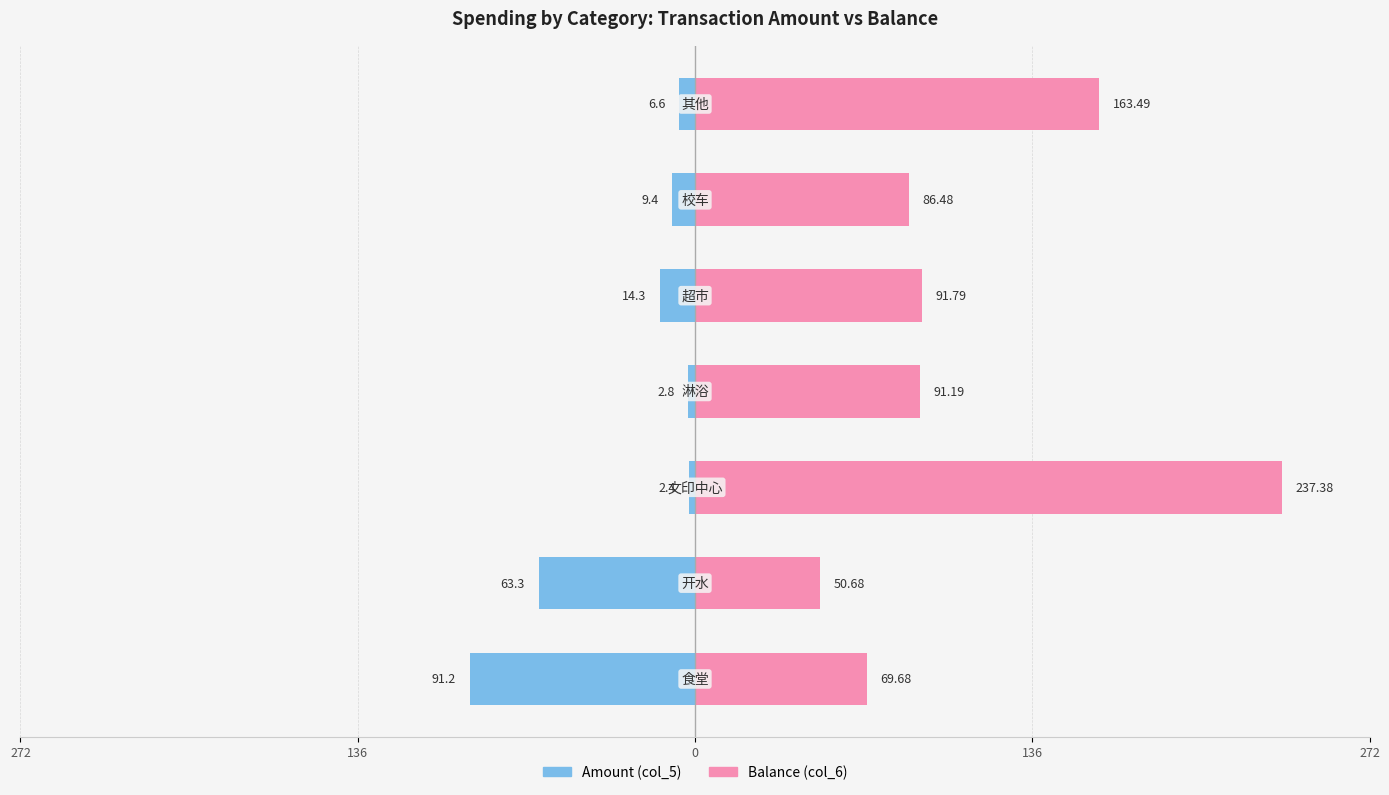

Which series has the largest total across all categories?

Balance (col_6)